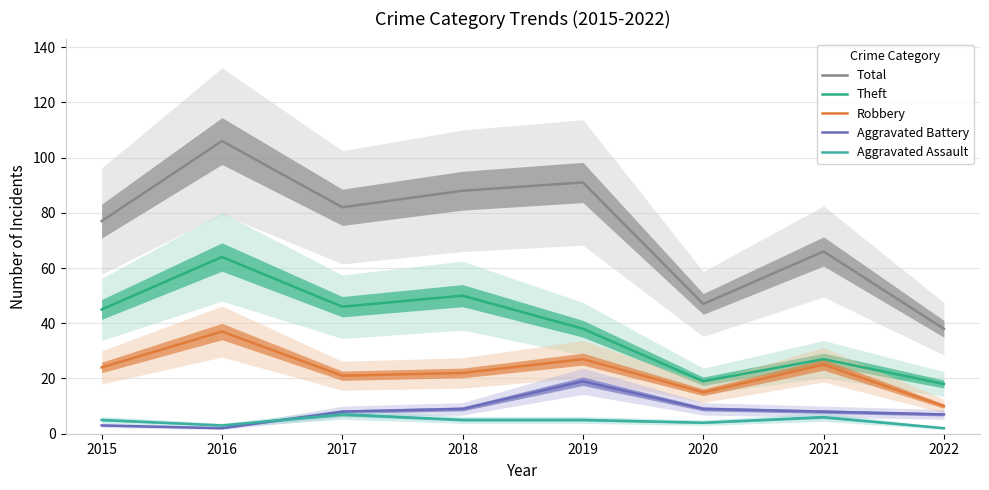

The Robbery series shows 22 at 2018. True or false?

True